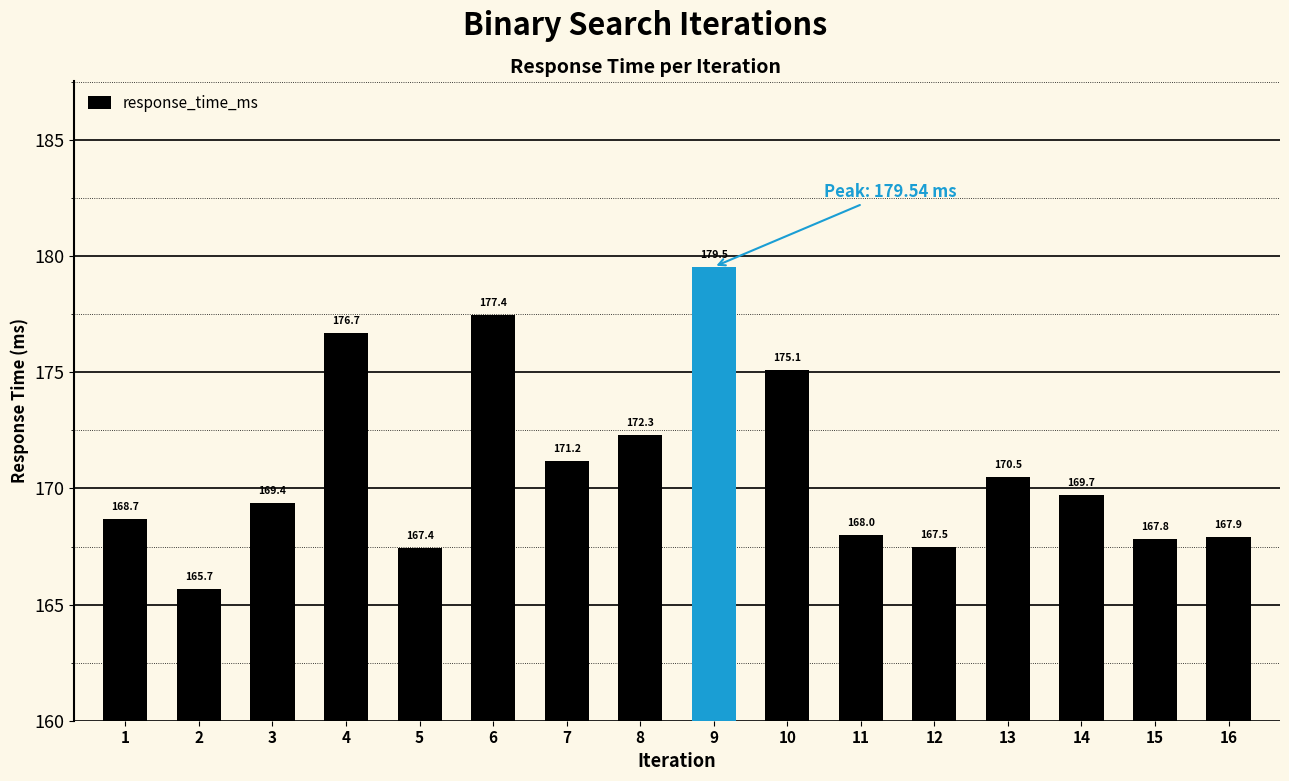

At which label is the value closest to 172?

8